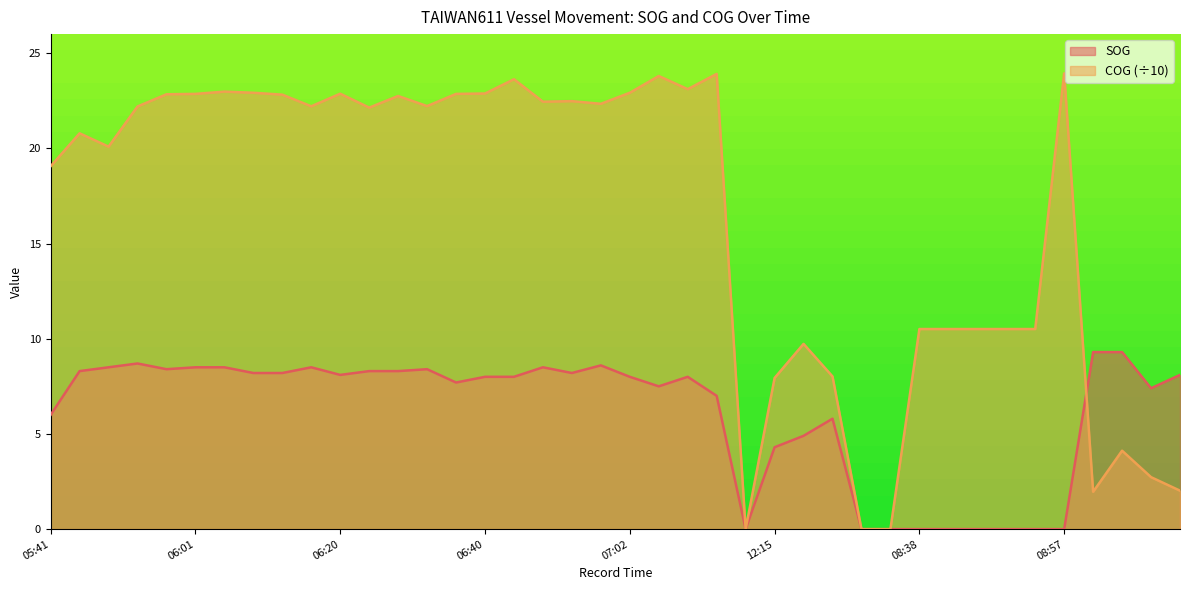

What is the total value across all series at 05:43?

29.1